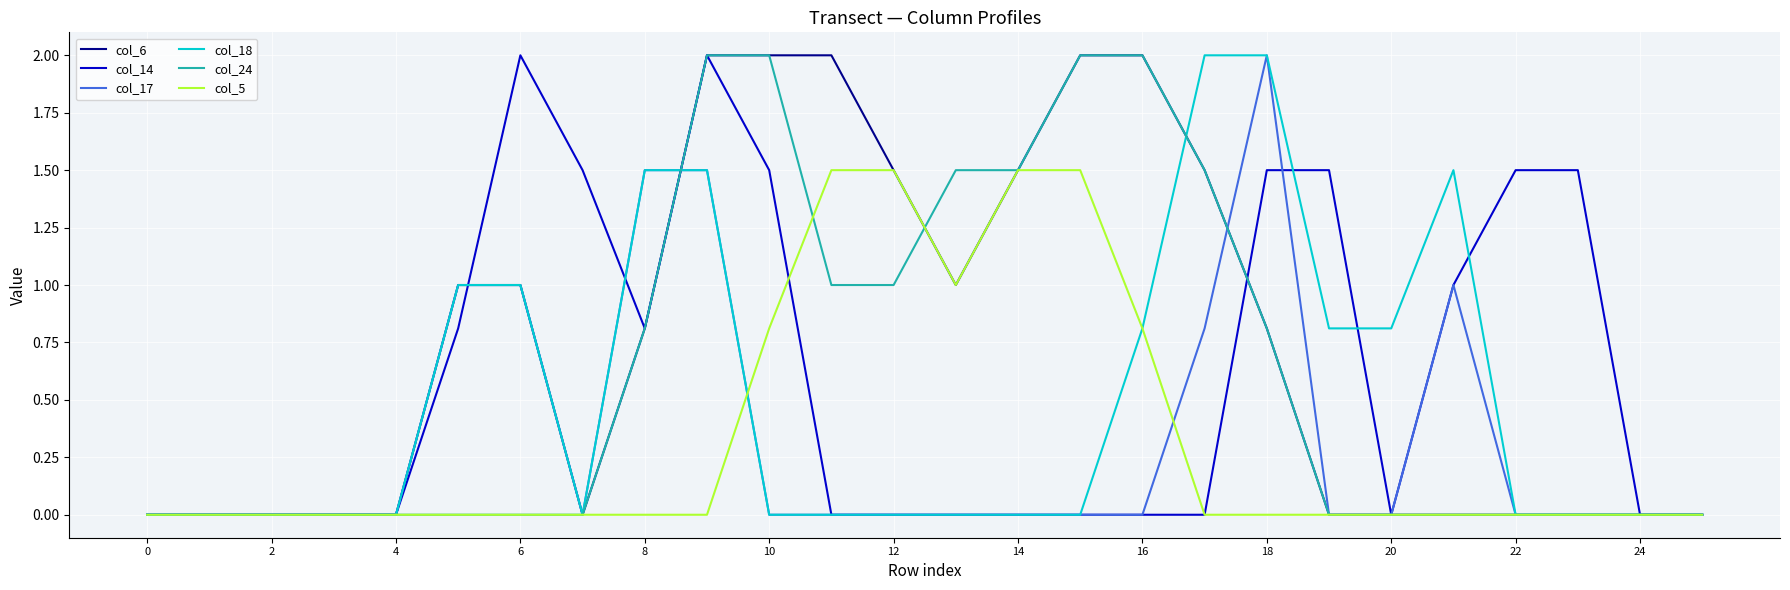

Reading left to right, extract all data points from this chart.

col_6: 0.0	0.0	0.0	0.0	0.0	1.0	1.0	0.0	0.8	2.0	2.0	2.0	1.5	1.0	1.5	2.0	2.0	1.5	0.8	0.0	0.0	0.0	0.0	0.0	0.0	0.0
col_14: 0.0	0.0	0.0	0.0	0.0	0.8	2.0	1.5	0.8	2.0	1.5	0.0	0.0	0.0	0.0	0.0	0.0	0.0	1.5	1.5	0.0	1.0	1.5	1.5	0.0	0.0
col_17: 0.0	0.0	0.0	0.0	0.0	1.0	1.0	0.0	1.5	1.5	0.0	0.0	0.0	0.0	0.0	0.0	0.0	0.8	2.0	0.0	0.0	1.0	0.0	0.0	0.0	0.0
col_18: 0.0	0.0	0.0	0.0	0.0	1.0	1.0	0.0	1.5	1.5	0.0	0.0	0.0	0.0	0.0	0.0	0.8	2.0	2.0	0.8	0.8	1.5	0.0	0.0	0.0	0.0
col_24: 0.0	0.0	0.0	0.0	0.0	0.0	0.0	0.0	0.8	2.0	2.0	1.0	1.0	1.5	1.5	2.0	2.0	1.5	0.8	0.0	0.0	0.0	0.0	0.0	0.0	0.0
col_5: 0.0	0.0	0.0	0.0	0.0	0.0	0.0	0.0	0.0	0.0	0.8	1.5	1.5	1.0	1.5	1.5	0.8	0.0	0.0	0.0	0.0	0.0	0.0	0.0	0.0	0.0